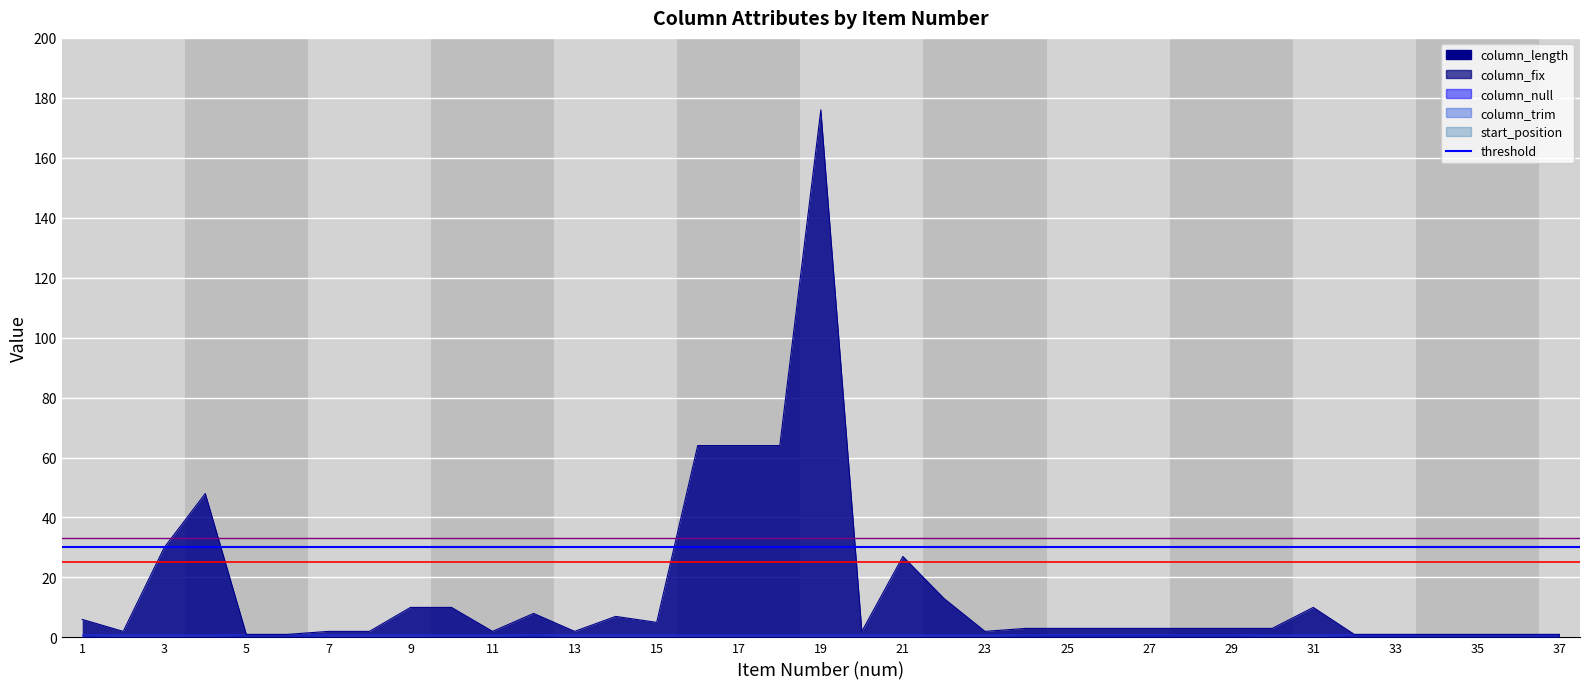

True or false: column_fix has a value of 1 at 33.

True